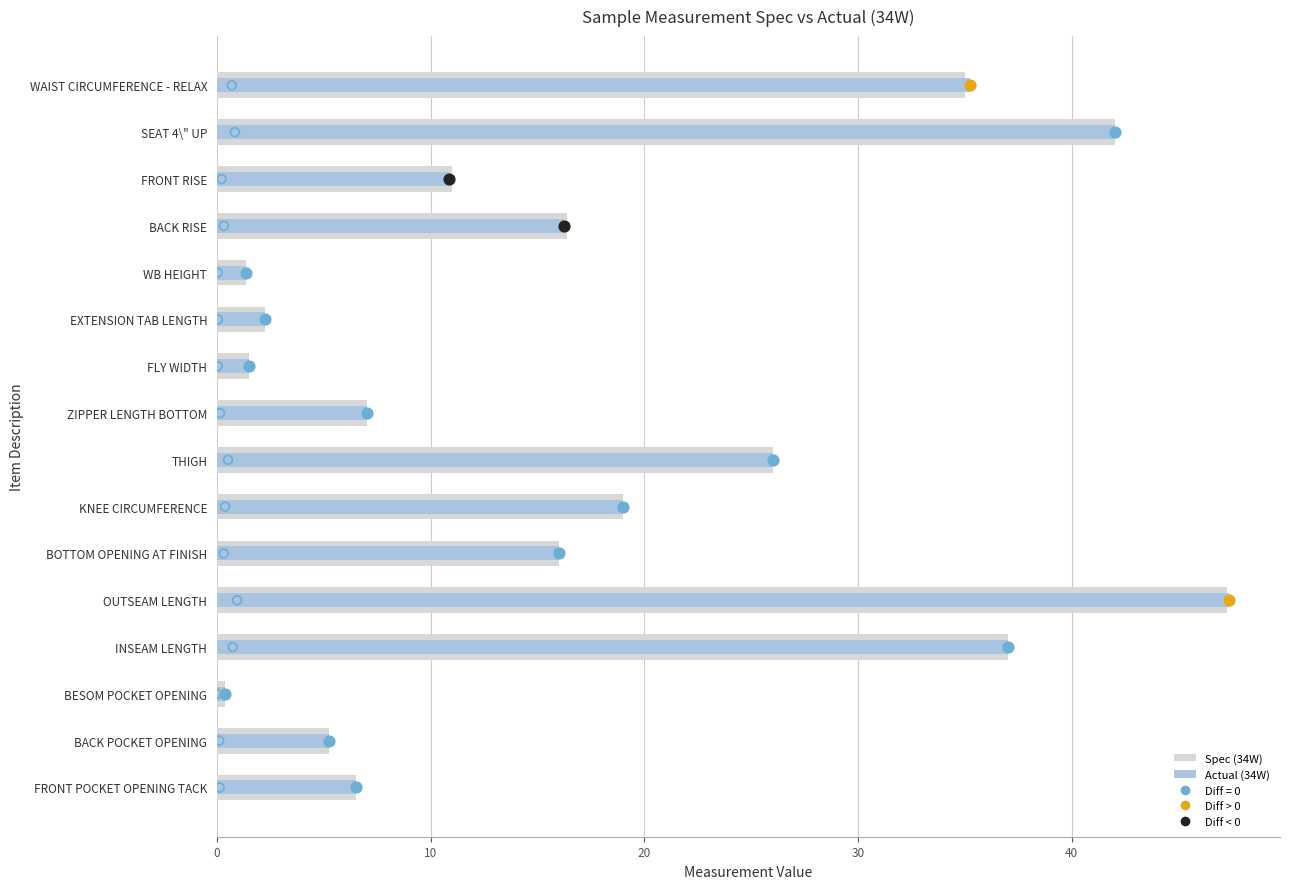

Which series has the largest total across all categories?

Actual (34W)